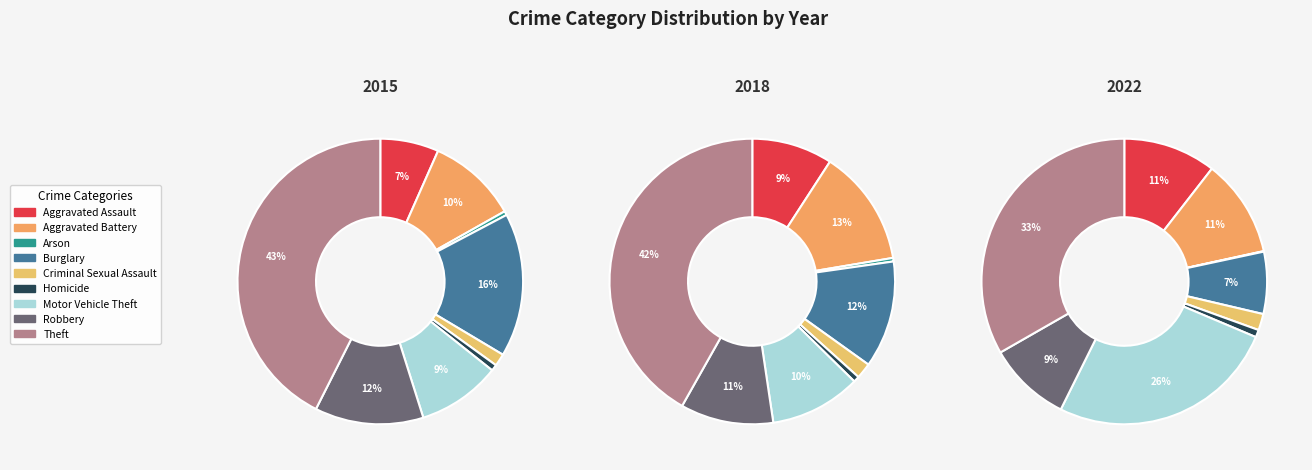

Which has a higher value, Motor Vehicle Theft or Burglary?

Burglary